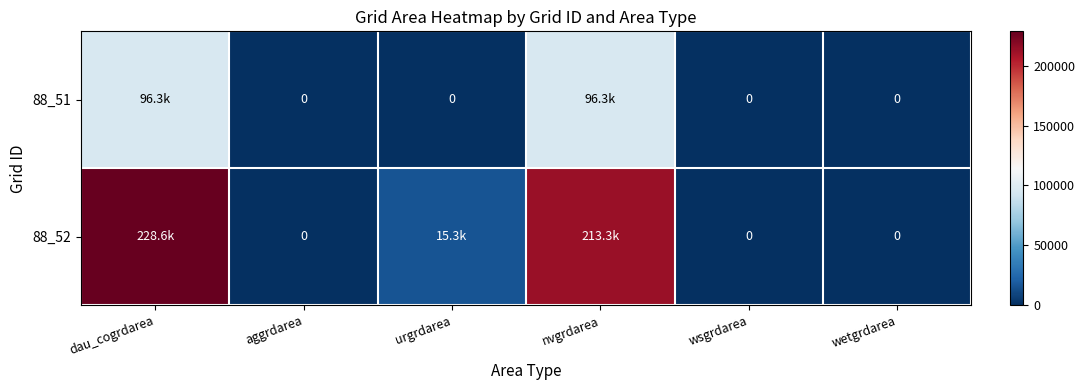

What is the total value across all series at dau_cogrdarea?

324900